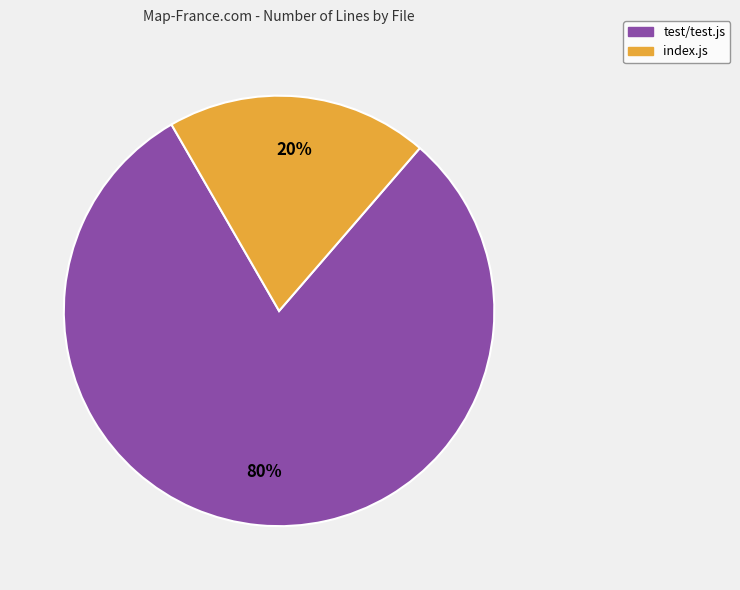

Is the sum of test/test.js and index.js greater than half?

Yes